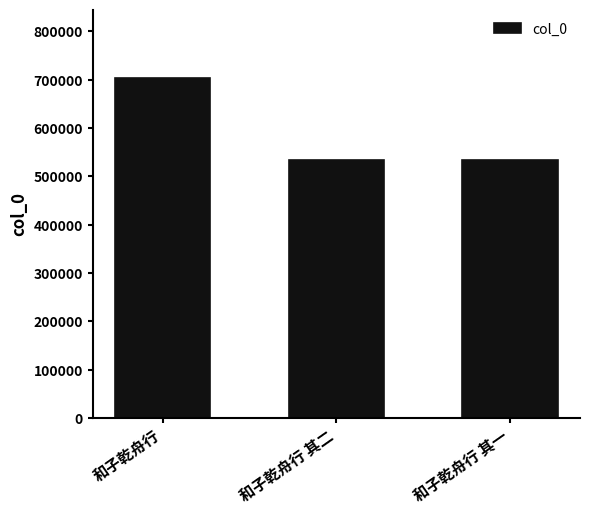

Approximately how many times larger is the value at 和子乾舟行 compared to 和子乾舟行 其一?

1.3